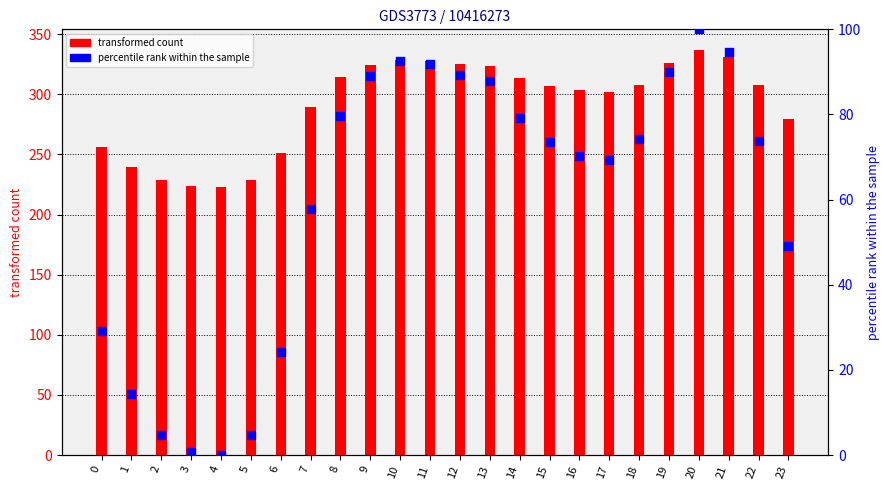

At which category is the sum across all series the highest?

20